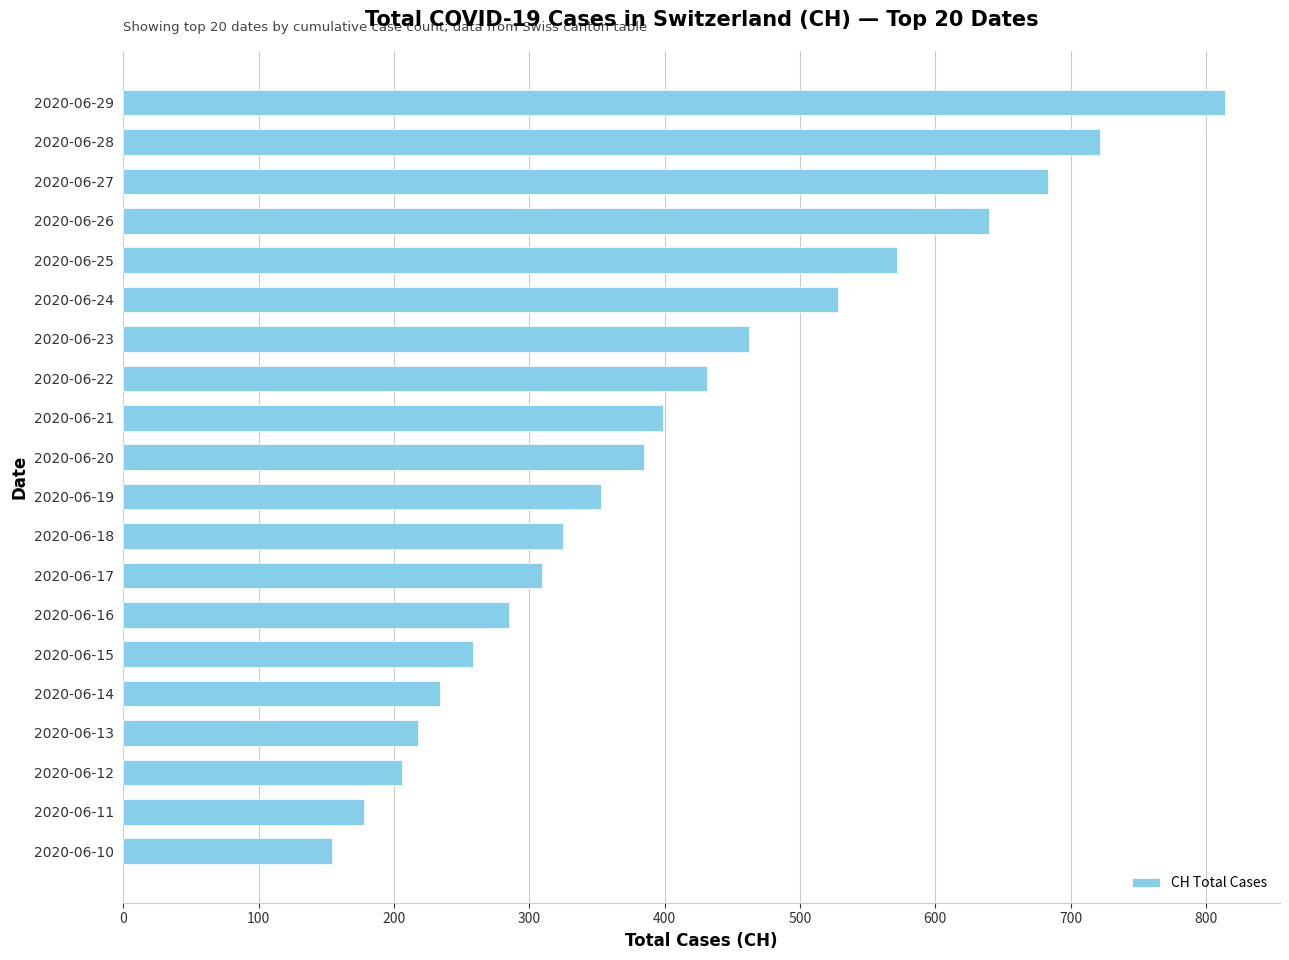

What is the sum of the values at 2020-06-25 and 2020-06-19?

925